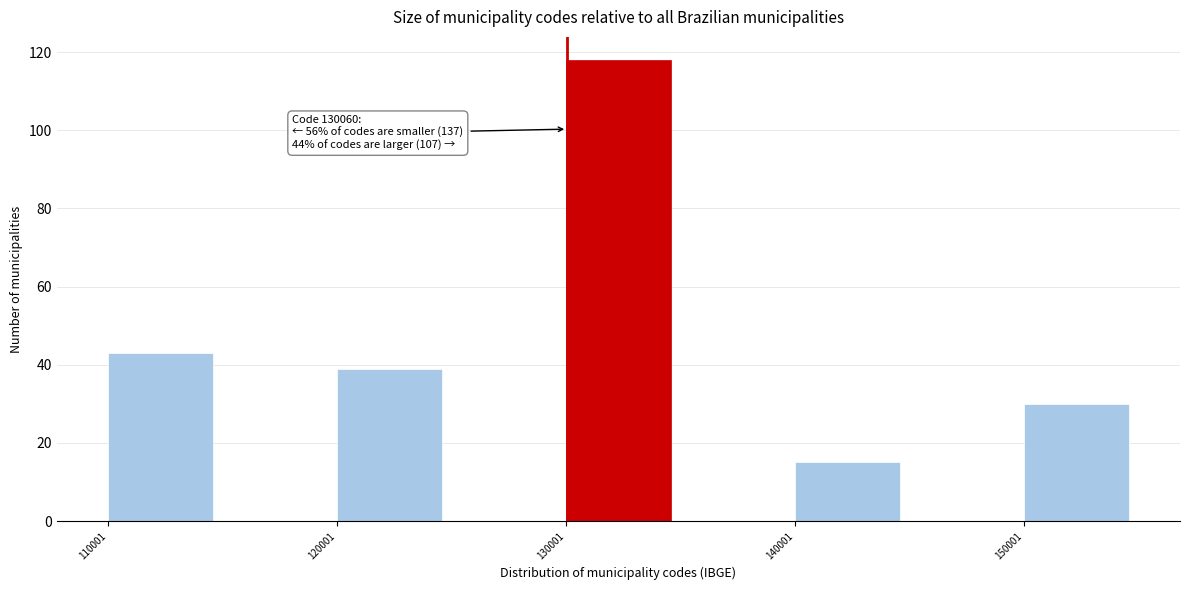

Over which range of the x-axis is the bar tallest?

130000 to 135000